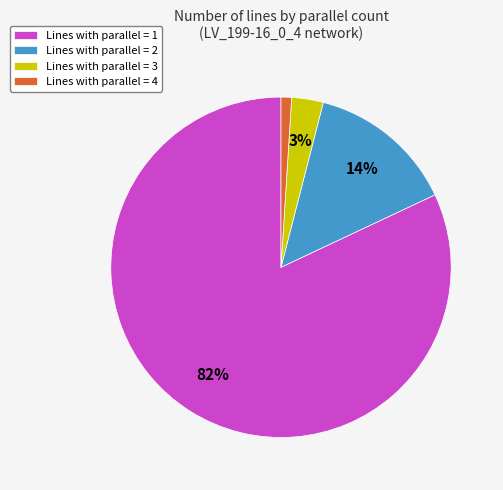

What is the largest slice in the pie chart?

Lines with parallel = 1